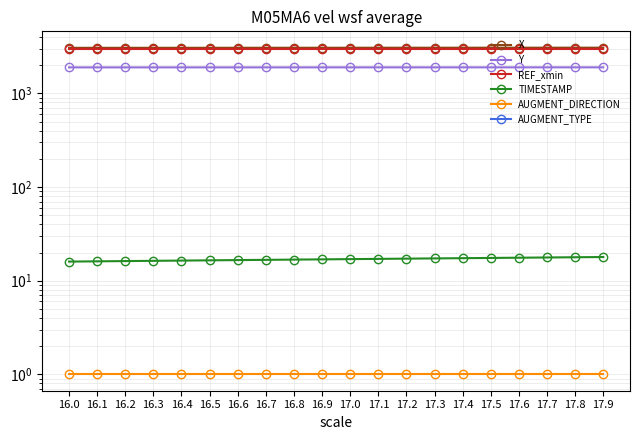

List the series in order of their peak value, highest first.

X, REF_xmin, Y, TIMESTAMP, AUGMENT_DIRECTION, AUGMENT_TYPE